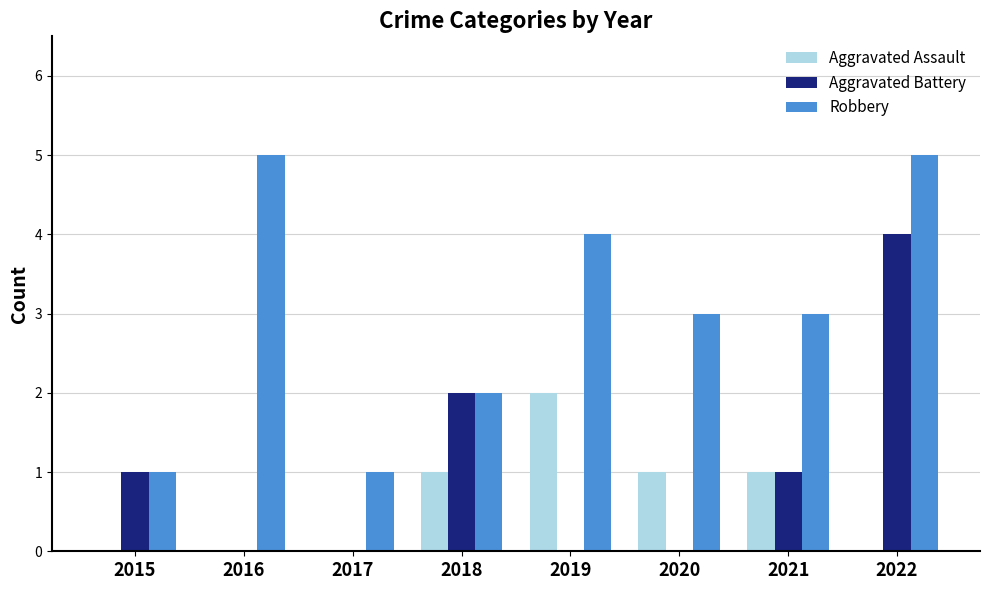

How many groups of bars are there?

8